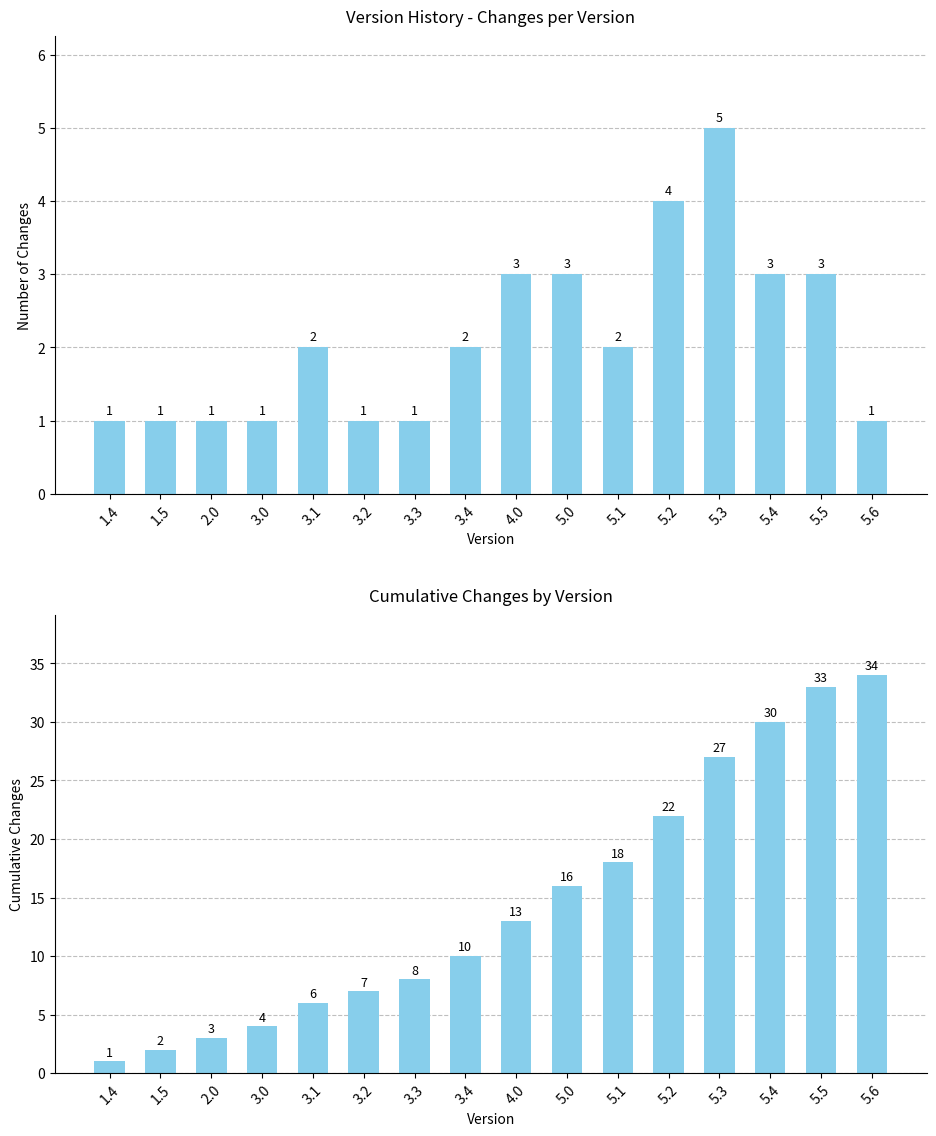

At which label does Number of Changes reach its minimum?

1.4